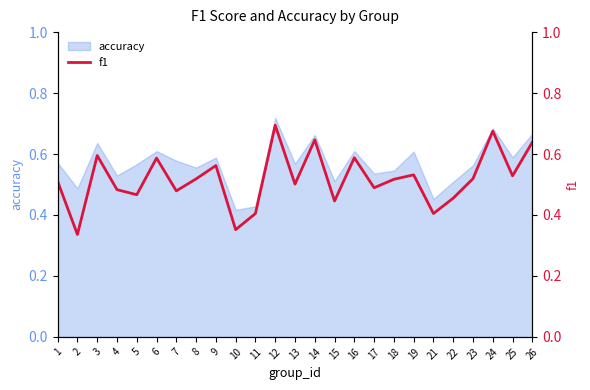

Does the chart display data point markers on the line(s)?

No